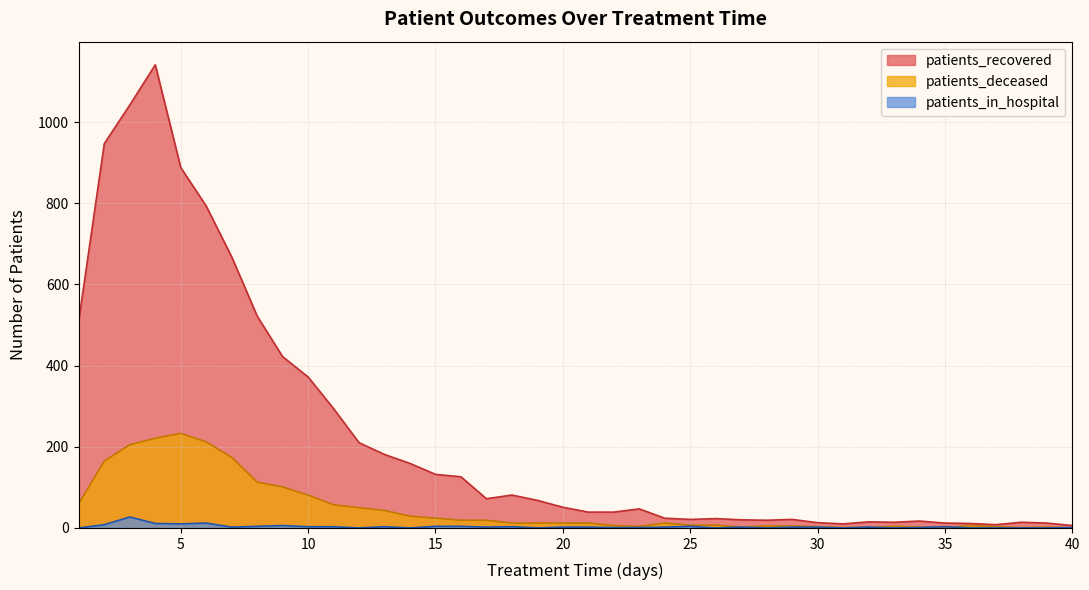

Which series has the largest total across all categories?

patients_recovered